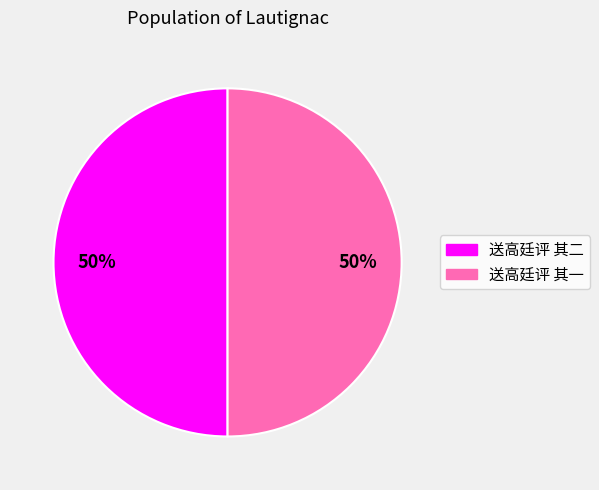

To the nearest percent, what portion does 送高廷评 其一 represent?

50%